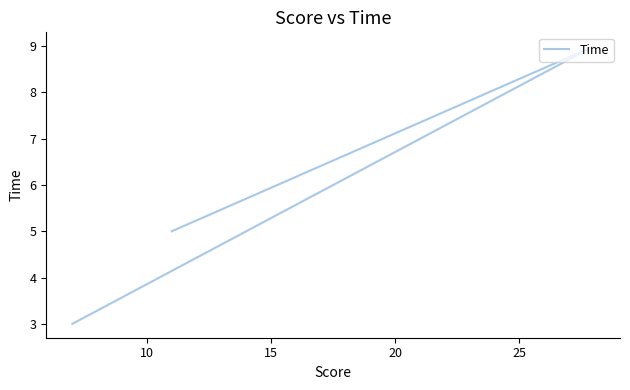

What is the difference between the maximum and second lowest values?

4